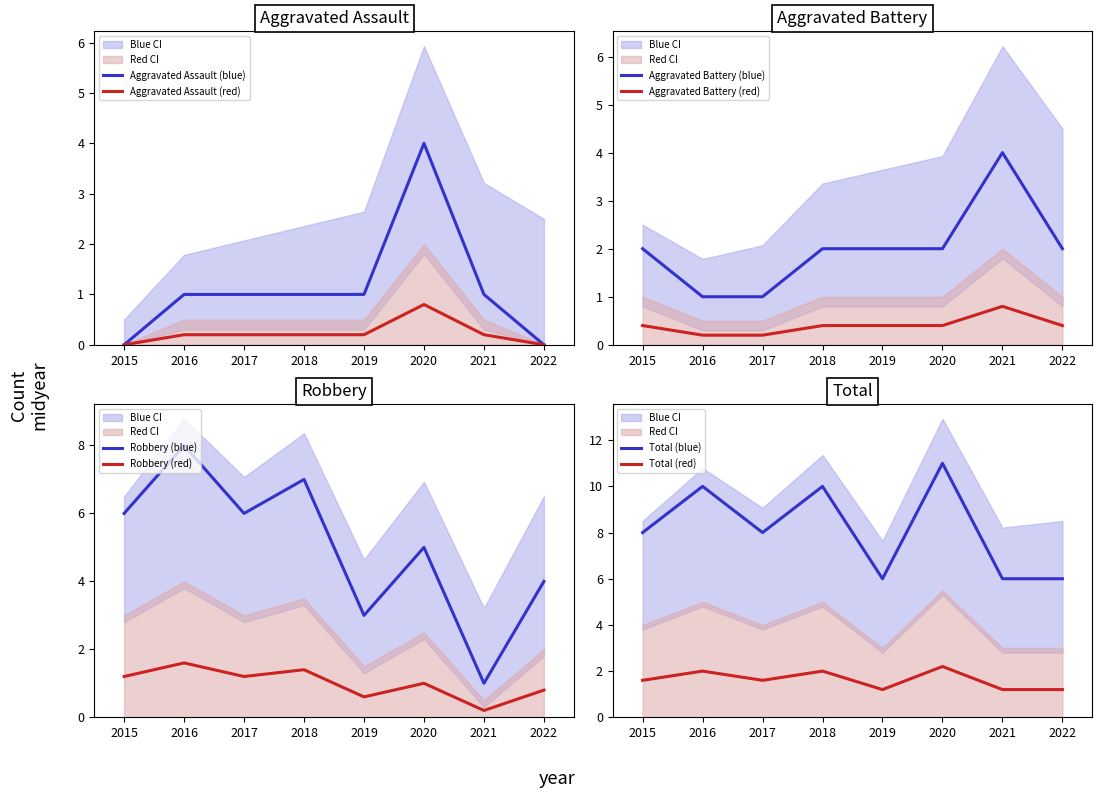

Which category has the lowest value in the Aggravated Battery series?

2016